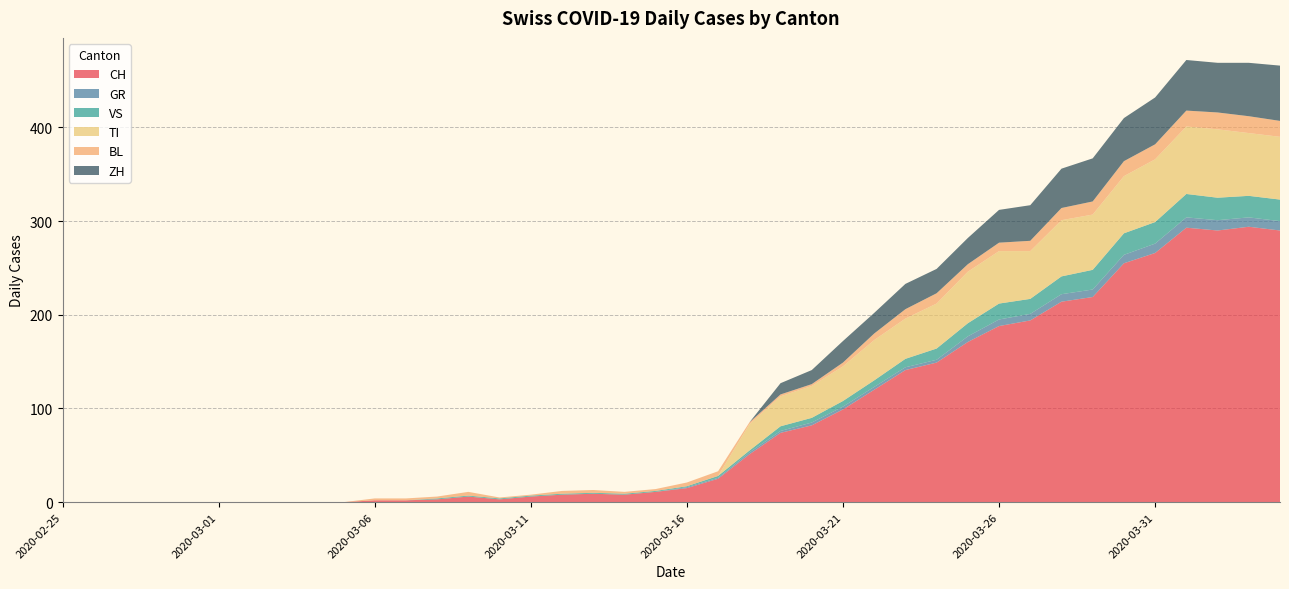

Reading right to left, extract all data points from this chart.

CH: 2020-04-04=290	2020-04-03=294	2020-04-02=290	2020-04-01=293	2020-03-31=266	2020-03-30=255	2020-03-29=219	2020-03-28=214	2020-03-27=194	2020-03-26=188	2020-03-25=171	2020-03-24=149	2020-03-23=141	2020-03-22=120	2020-03-21=99	2020-03-20=82	2020-03-19=74	2020-03-18=51	2020-03-17=25	2020-03-16=15	2020-03-15=11	2020-03-14=8	2020-03-13=9	2020-03-12=8	2020-03-11=6	2020-03-10=3	2020-03-09=6	2020-03-08=3	2020-03-07=2	2020-03-06=2	2020-03-05=0	2020-03-04=0	2020-03-03=0	2020-03-02=0	2020-03-01=0	2020-02-29=0	2020-02-28=0	2020-02-27=0	2020-02-26=0	2020-02-25=0
GR: 2020-04-04=10	2020-04-03=10	2020-04-02=11	2020-04-01=11	2020-03-31=10	2020-03-30=9	2020-03-29=8	2020-03-28=8	2020-03-27=7	2020-03-26=7	2020-03-25=6	2020-03-24=3	2020-03-23=3	2020-03-22=3	2020-03-21=3	2020-03-20=3	2020-03-19=2	2020-03-18=2	2020-03-17=1	2020-03-16=1	2020-03-15=0	2020-03-14=0	2020-03-13=0	2020-03-12=0	2020-03-11=0	2020-03-10=0	2020-03-09=0	2020-03-08=0	2020-03-07=0	2020-03-06=0	2020-03-05=0	2020-03-04=0	2020-03-03=0	2020-03-02=0	2020-03-01=0	2020-02-29=0	2020-02-28=0	2020-02-27=0	2020-02-26=0	2020-02-25=0
VS: 2020-04-04=23	2020-04-03=23	2020-04-02=24	2020-04-01=25	2020-03-31=23	2020-03-30=23	2020-03-29=21	2020-03-28=19	2020-03-27=16	2020-03-26=17	2020-03-25=14	2020-03-24=12	2020-03-23=9	2020-03-22=7	2020-03-21=6	2020-03-20=5	2020-03-19=5	2020-03-18=2	2020-03-17=2	2020-03-16=1	2020-03-15=1	2020-03-14=1	2020-03-13=1	2020-03-12=1	2020-03-11=1	2020-03-10=1	2020-03-09=1	2020-03-08=1	2020-03-07=0	2020-03-06=0	2020-03-05=0	2020-03-04=0	2020-03-03=0	2020-03-02=0	2020-03-01=0	2020-02-29=0	2020-02-28=0	2020-02-27=0	2020-02-26=0	2020-02-25=0
TI: 2020-04-04=67	2020-04-03=67	2020-04-02=73	2020-04-01=72	2020-03-31=67	2020-03-30=61	2020-03-29=59	2020-03-28=60	2020-03-27=51	2020-03-26=56	2020-03-25=55	2020-03-24=48	2020-03-23=43	2020-03-22=43	2020-03-21=37	2020-03-20=34	2020-03-19=32	2020-03-18=28	2020-03-17=0	2020-03-16=0	2020-03-15=0	2020-03-14=0	2020-03-13=0	2020-03-12=0	2020-03-11=0	2020-03-10=0	2020-03-09=0	2020-03-08=0	2020-03-07=0	2020-03-06=0	2020-03-05=0	2020-03-04=0	2020-03-03=0	2020-03-02=0	2020-03-01=0	2020-02-29=0	2020-02-28=0	2020-02-27=0	2020-02-26=0	2020-02-25=0
BL: 2020-04-04=17	2020-04-03=18	2020-04-02=18	2020-04-01=17	2020-03-31=16	2020-03-30=16	2020-03-29=14	2020-03-28=13	2020-03-27=11	2020-03-26=9	2020-03-25=8	2020-03-24=11	2020-03-23=10	2020-03-22=7	2020-03-21=4	2020-03-20=2	2020-03-19=2	2020-03-18=2	2020-03-17=5	2020-03-16=4	2020-03-15=2	2020-03-14=2	2020-03-13=3	2020-03-12=3	2020-03-11=1	2020-03-10=1	2020-03-09=4	2020-03-08=2	2020-03-07=2	2020-03-06=2	2020-03-05=0	2020-03-04=0	2020-03-03=0	2020-03-02=0	2020-03-01=0	2020-02-29=0	2020-02-28=0	2020-02-27=0	2020-02-26=0	2020-02-25=0
ZH: 2020-04-04=59	2020-04-03=57	2020-04-02=53	2020-04-01=54	2020-03-31=50	2020-03-30=46	2020-03-29=46	2020-03-28=42	2020-03-27=38	2020-03-26=35	2020-03-25=28	2020-03-24=26	2020-03-23=27	2020-03-22=22	2020-03-21=23	2020-03-20=15	2020-03-19=12	2020-03-18=0	2020-03-17=0	2020-03-16=0	2020-03-15=0	2020-03-14=0	2020-03-13=0	2020-03-12=0	2020-03-11=0	2020-03-10=0	2020-03-09=0	2020-03-08=0	2020-03-07=0	2020-03-06=0	2020-03-05=0	2020-03-04=0	2020-03-03=0	2020-03-02=0	2020-03-01=0	2020-02-29=0	2020-02-28=0	2020-02-27=0	2020-02-26=0	2020-02-25=0